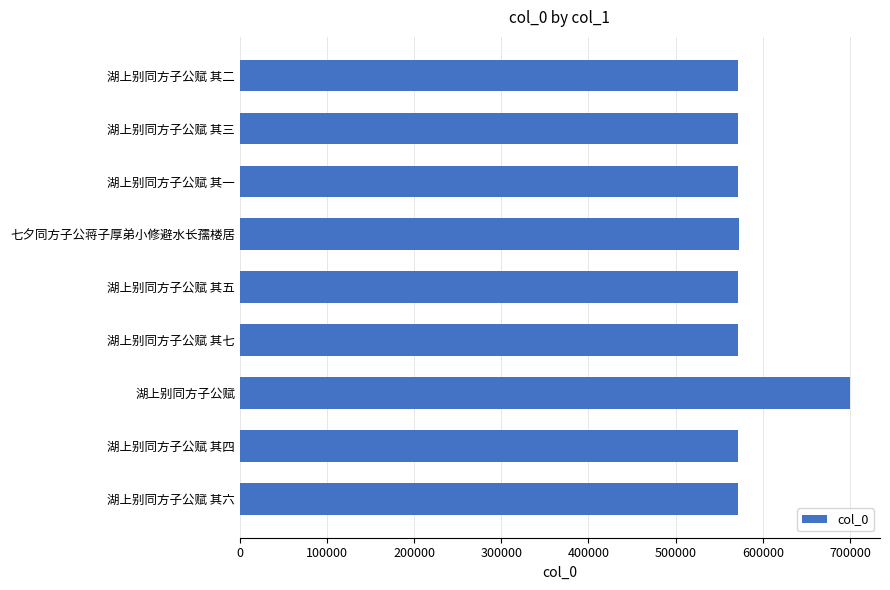

What is the minimum value shown in the chart?

571805